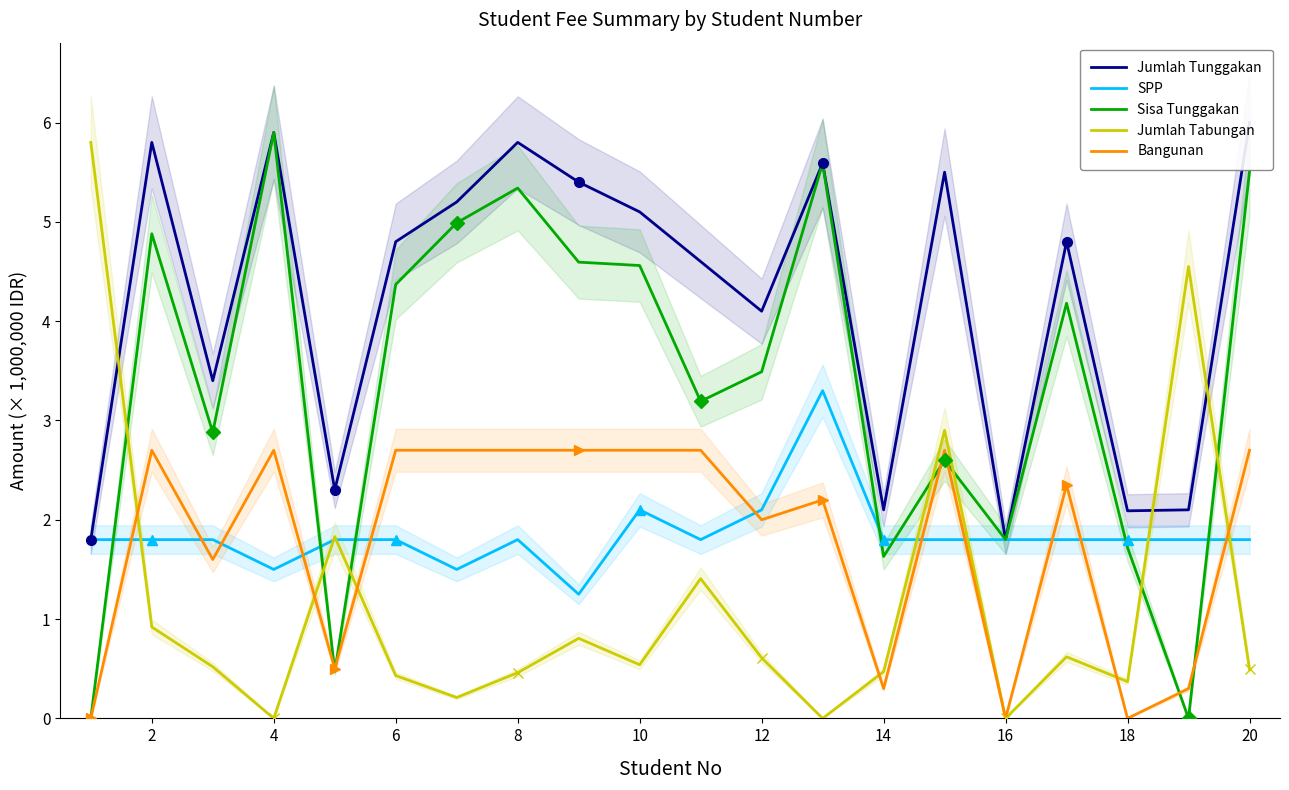

What are all the series names shown in the legend?

Jumlah Tunggakan, SPP, Sisa Tunggakan, Jumlah Tabungan, Bangunan